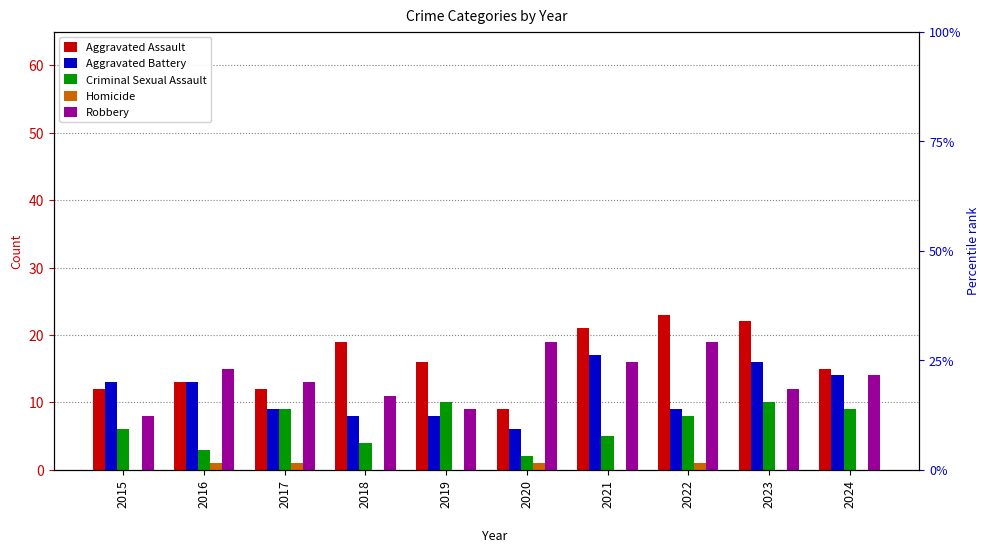

Is it true that Criminal Sexual Assault equals 9 at 2024?

True